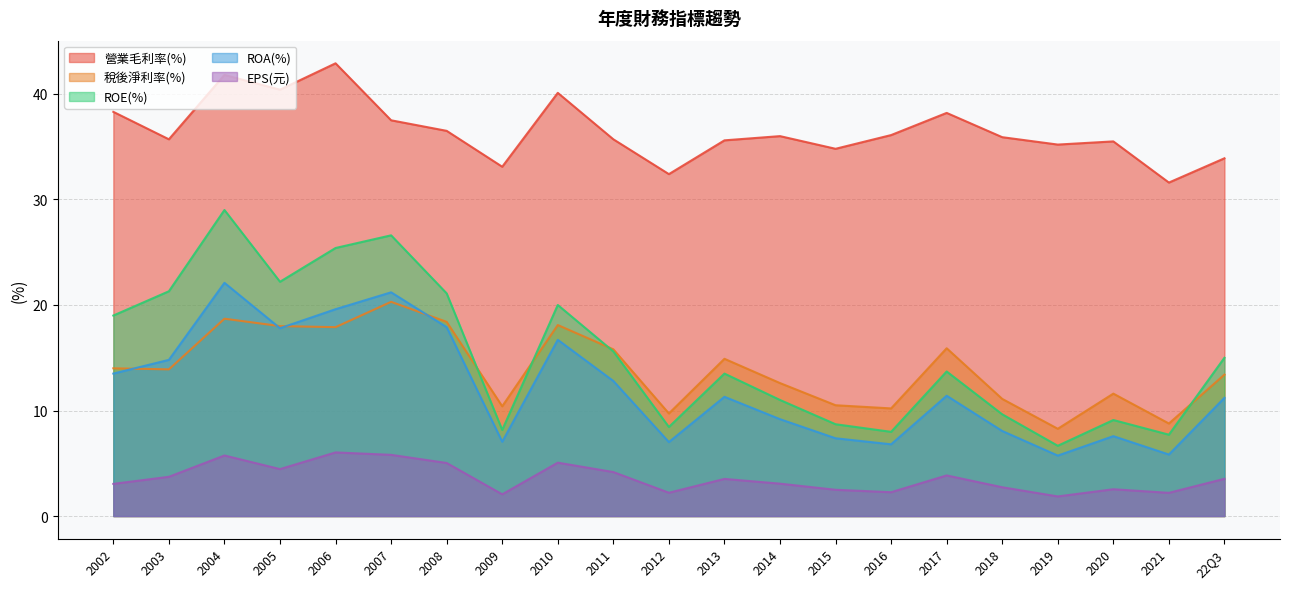

What is the minimum value for 營業毛利率(%)?

31.6